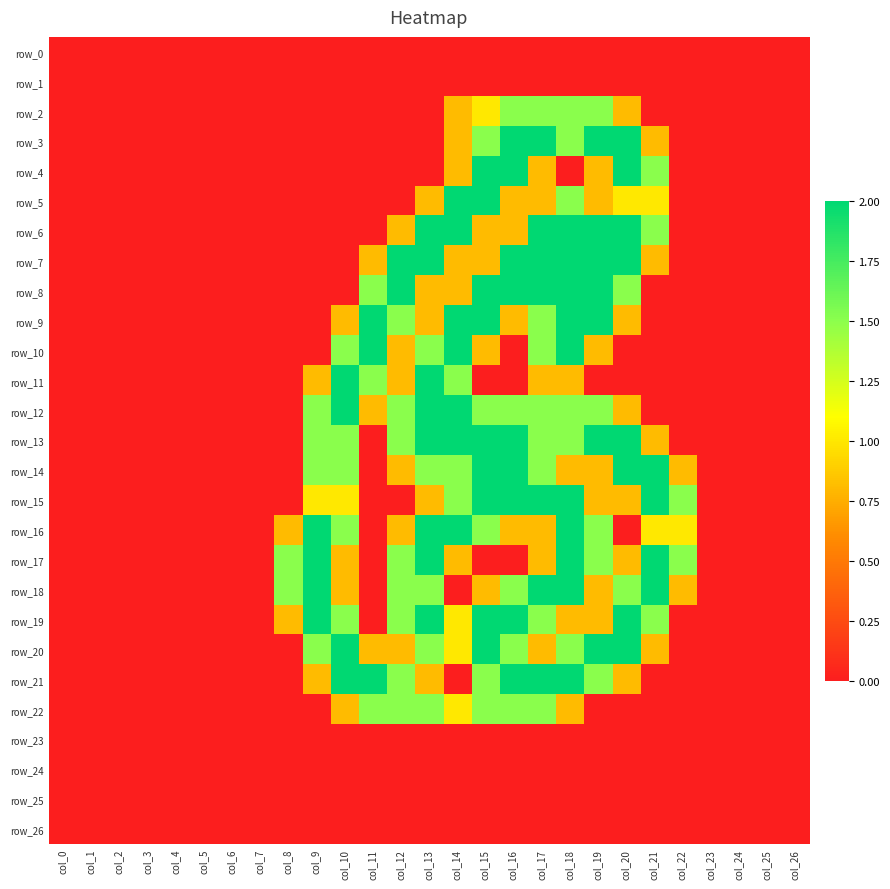

Is it true that row_5 equals 2.0 at col_14?

True